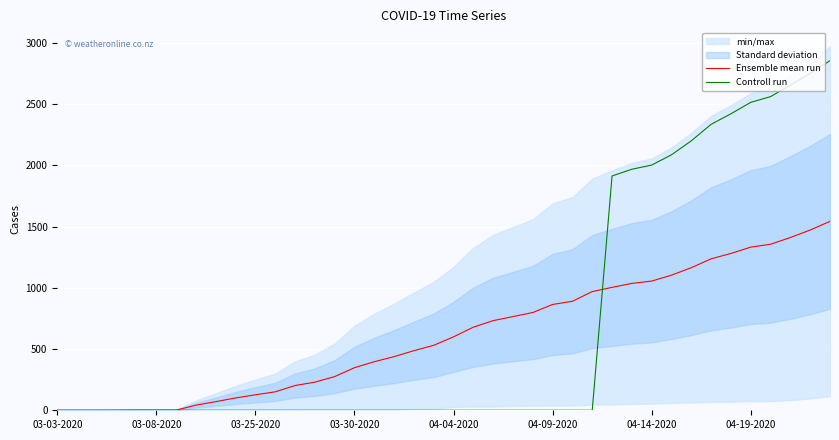

How many values in Controll run are above zero?

15